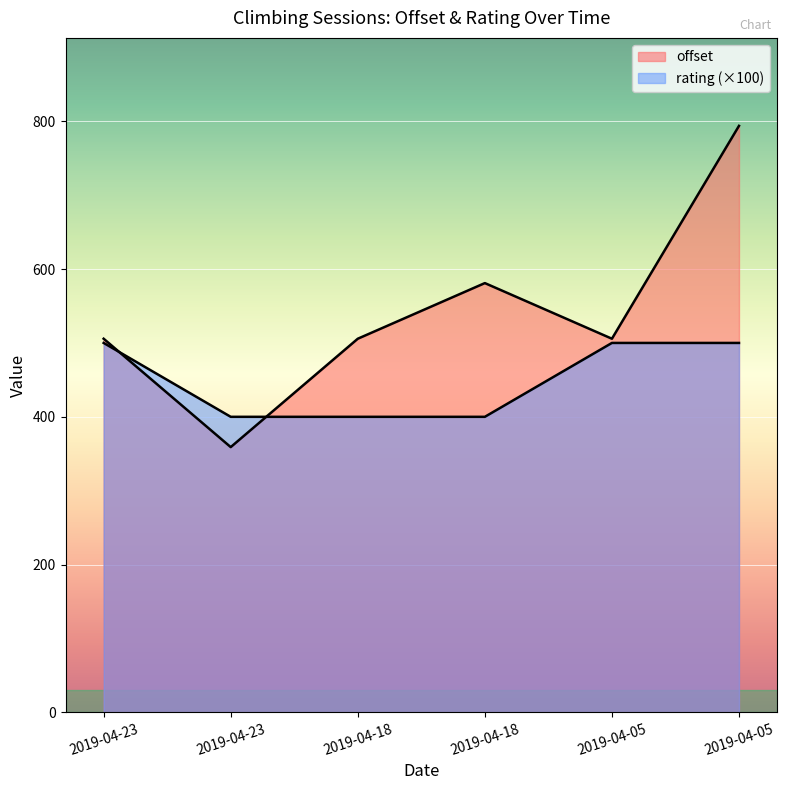

Is it true that rating equals 500.0 at 2019-04-05?

True